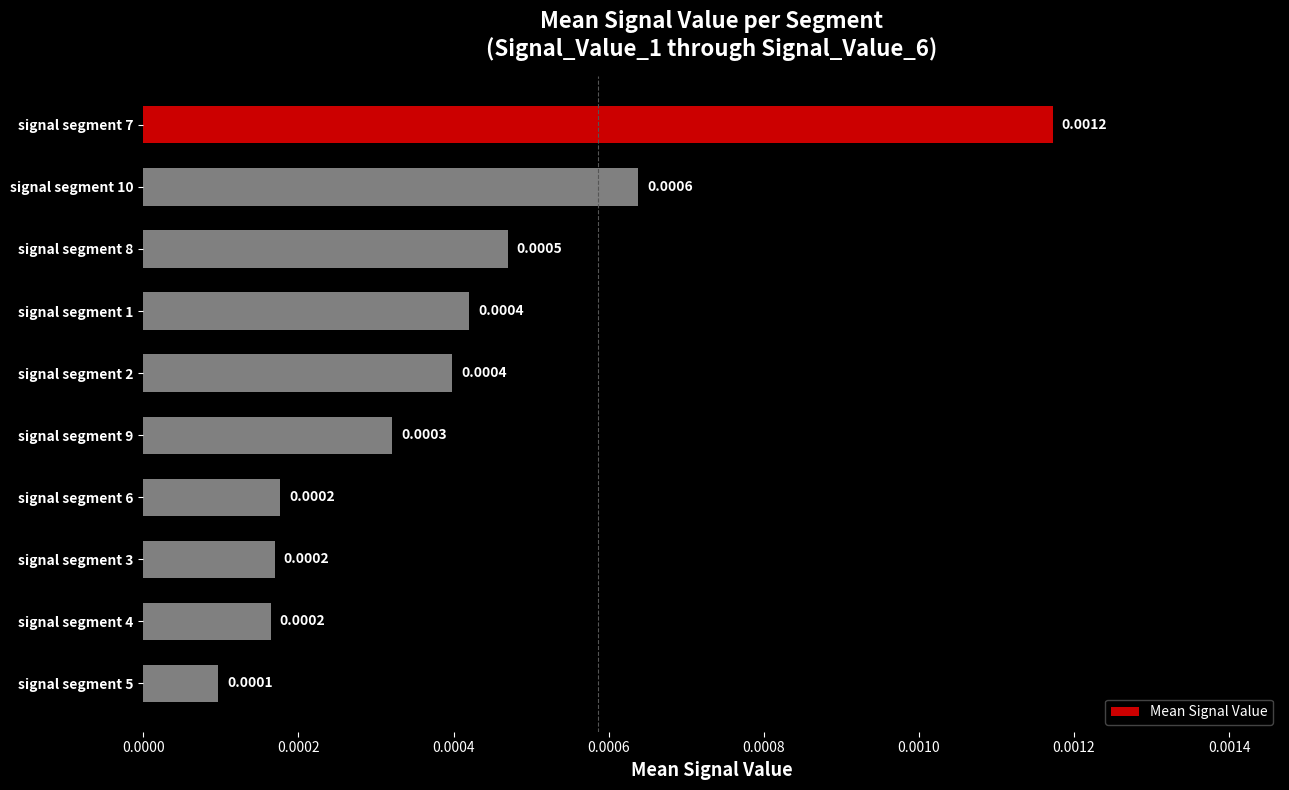

Which has a higher value, signal segment 8 or signal segment 4?

signal segment 8